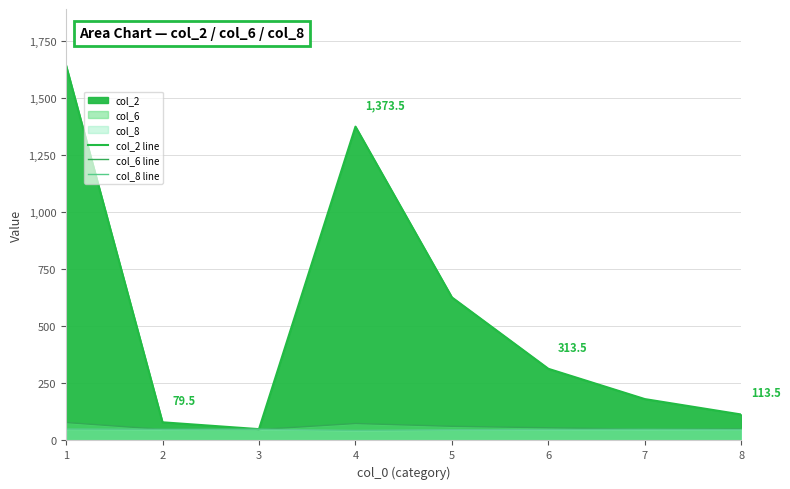

Which category has the lowest value in the col_2 line series?

3